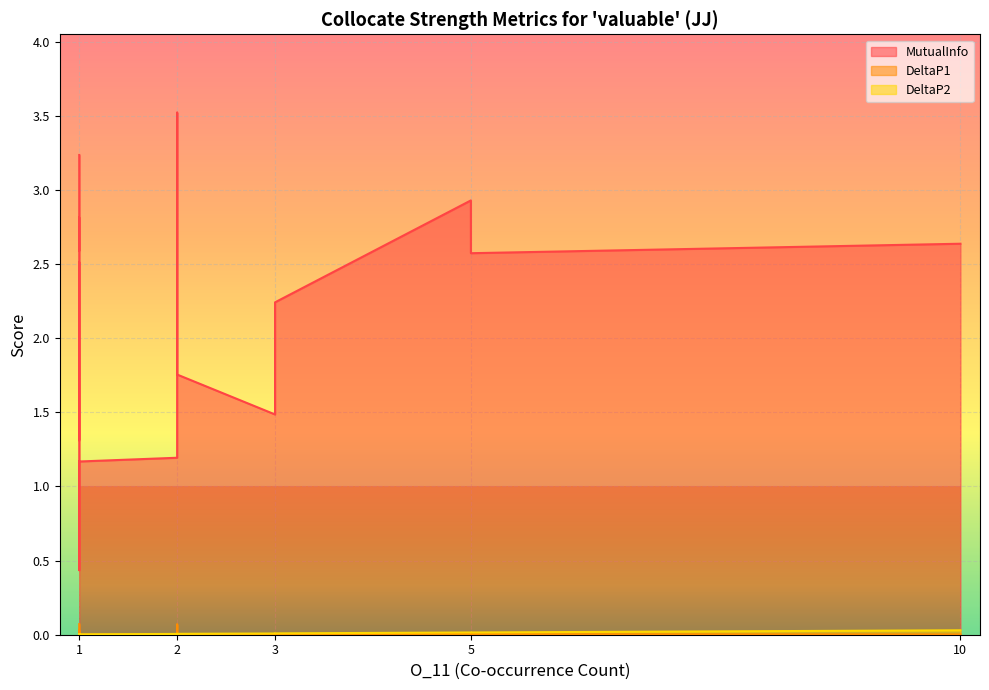

What is the greatest value displayed?

3.5